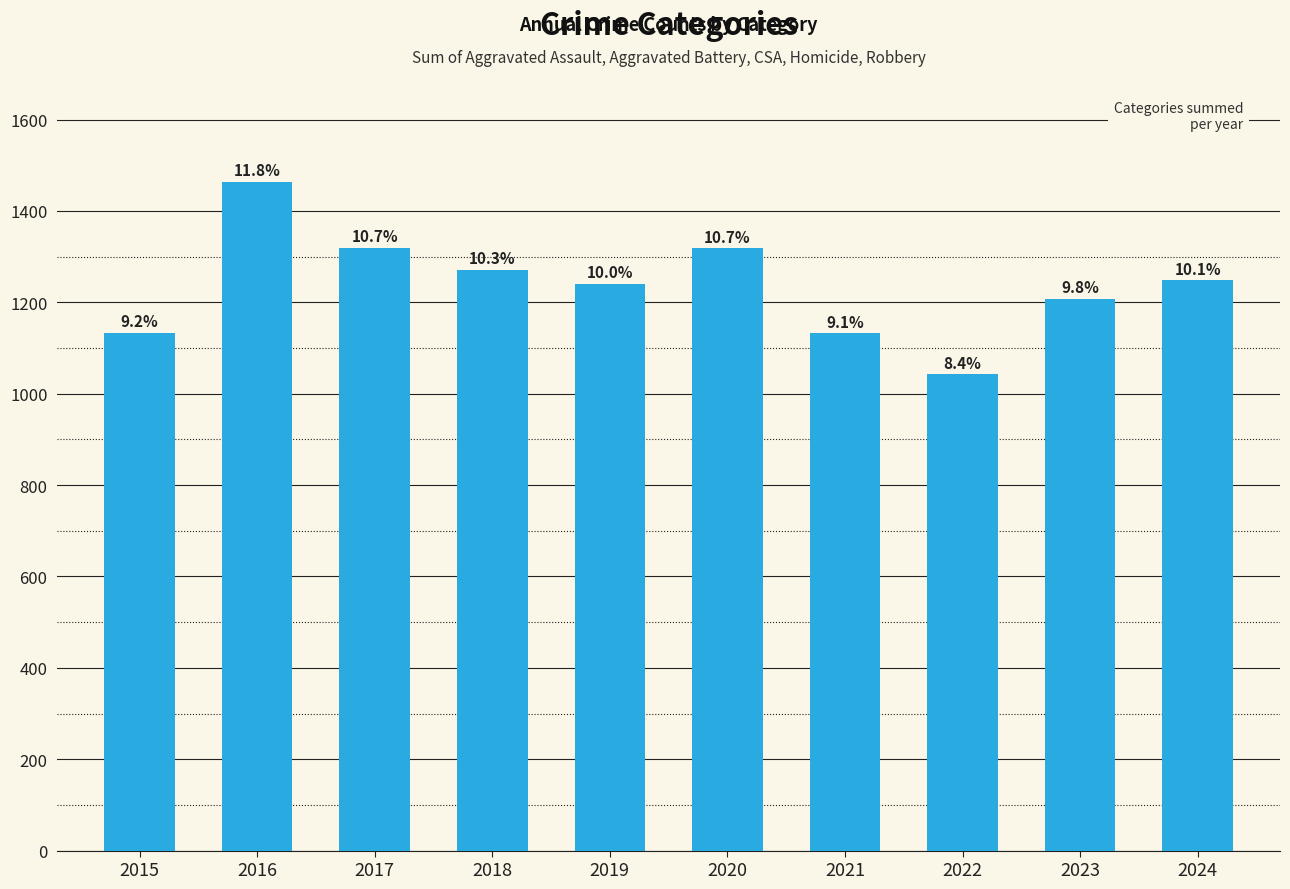

Are the bars grouped side by side (vs. stacked)?

No